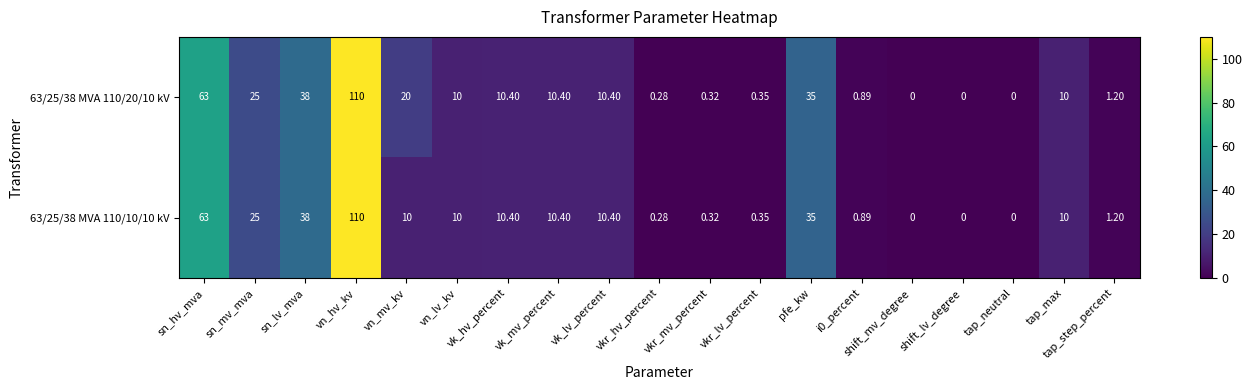

Count the number of categories in the chart.

19